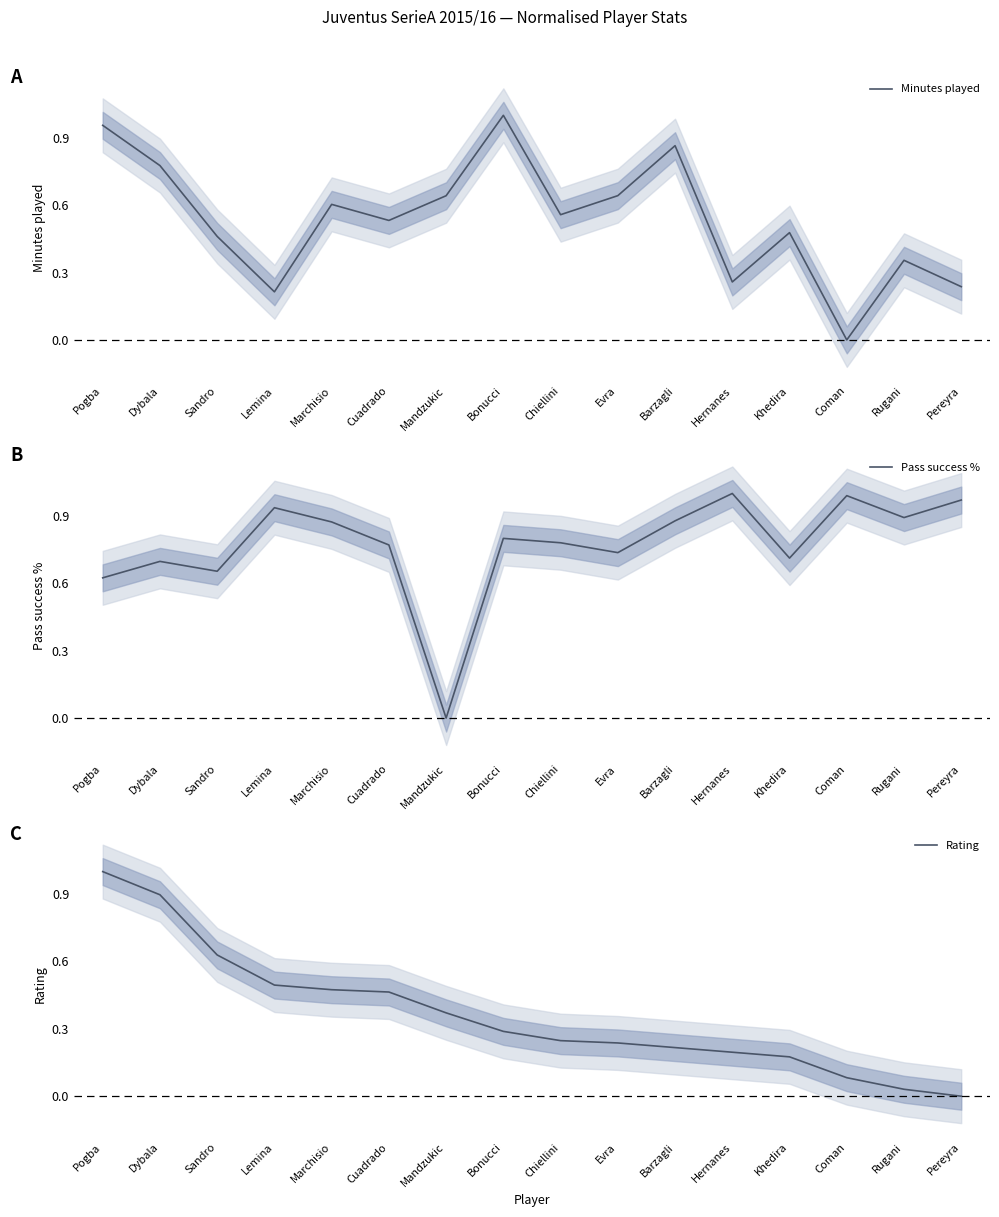

Where is Rating nearest to the value 0?

Pereyra